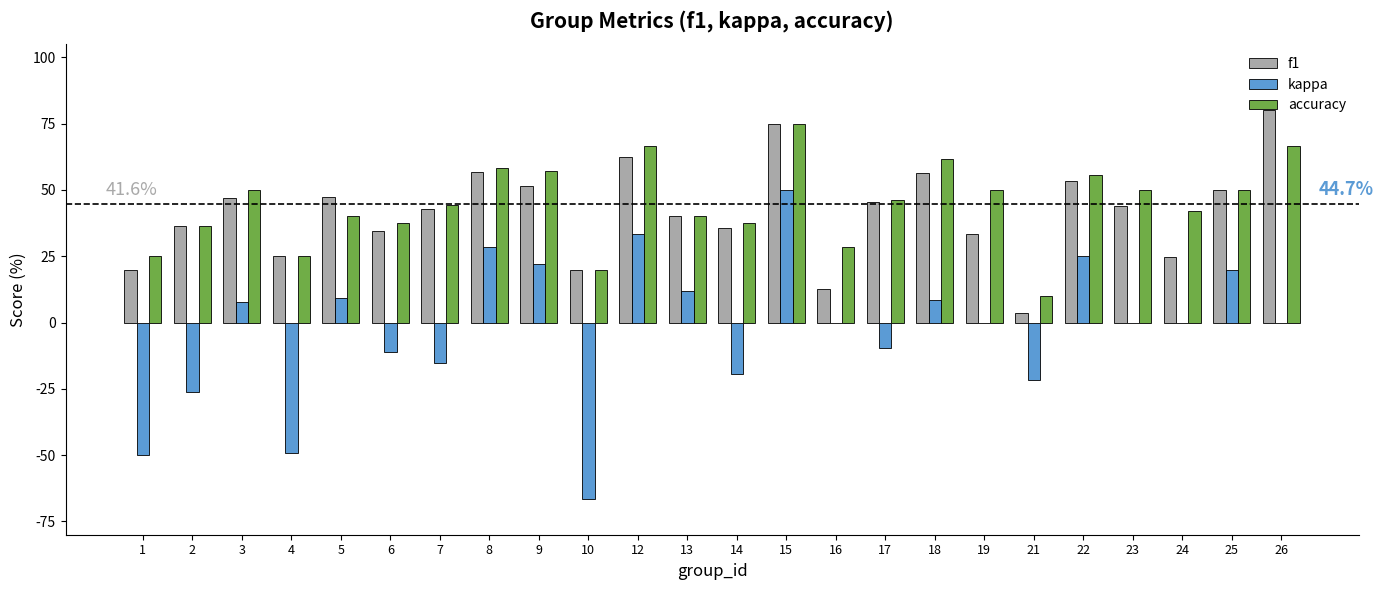

Is the value of f1 at 14 greater than the value of kappa at 12?

Yes